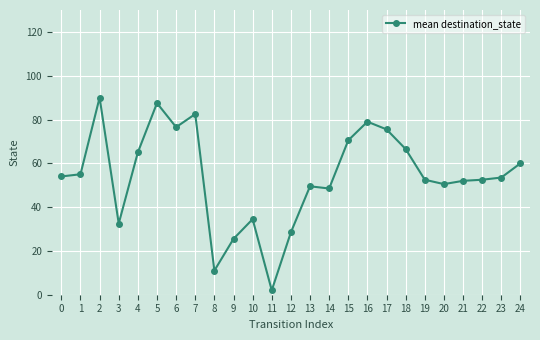

Which has a higher value, 20 or 4?

4